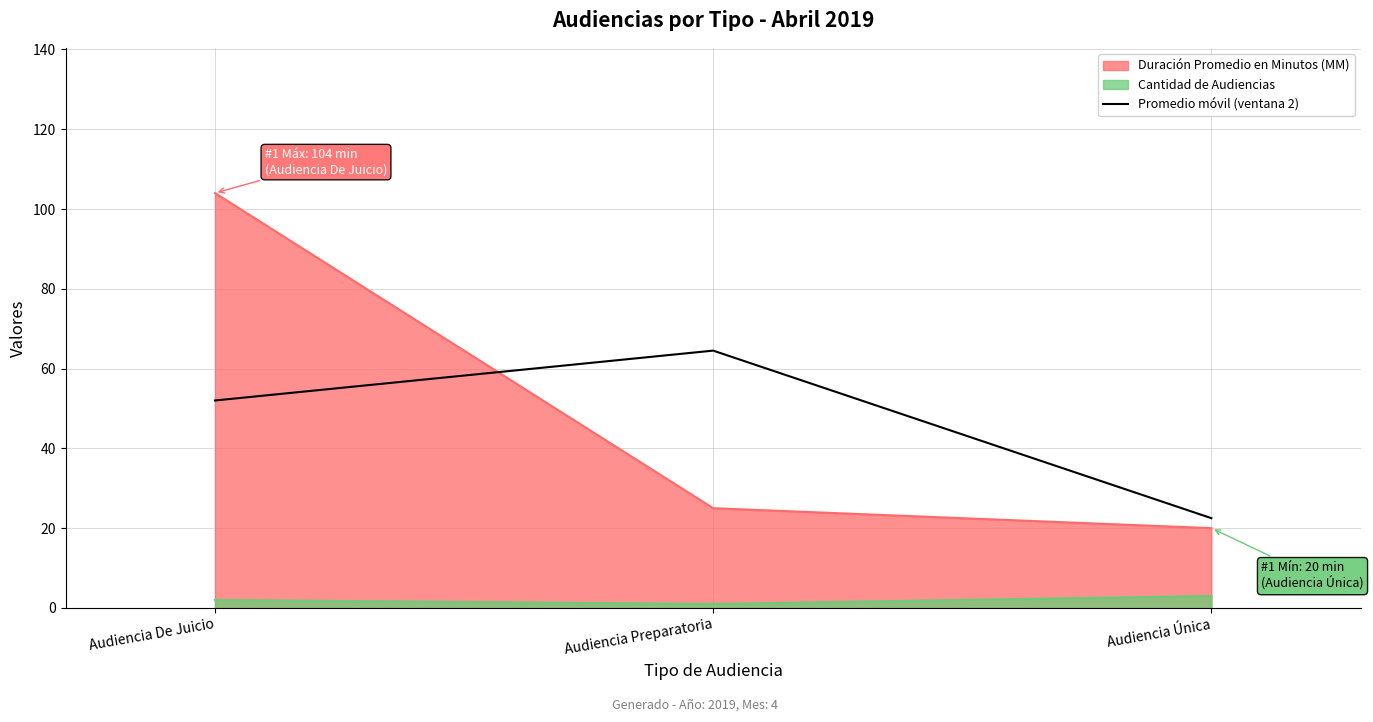

Rank the series by their maximum value, from lowest to highest.

Cantidad de Audiencias, Promedio móvil (ventana 2), Duración Promedio en Minutos (MM)